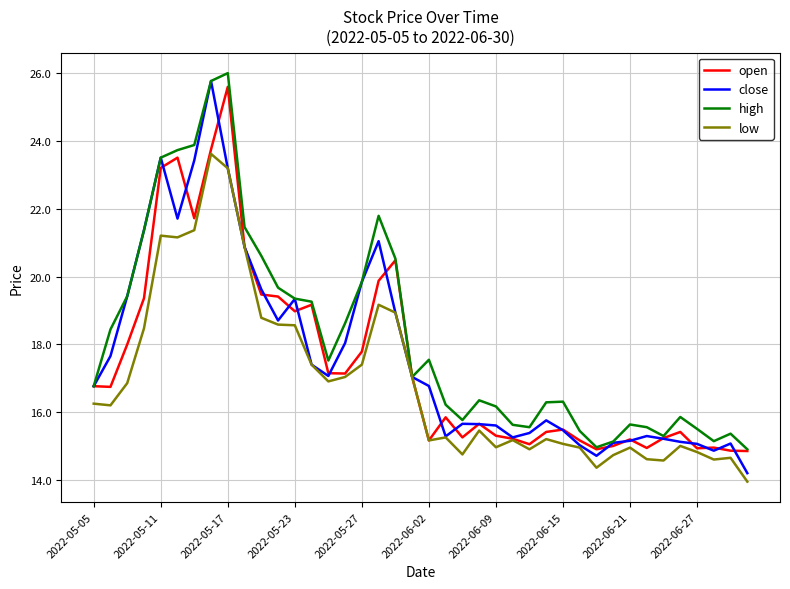

Which series has the largest total across all categories?

high